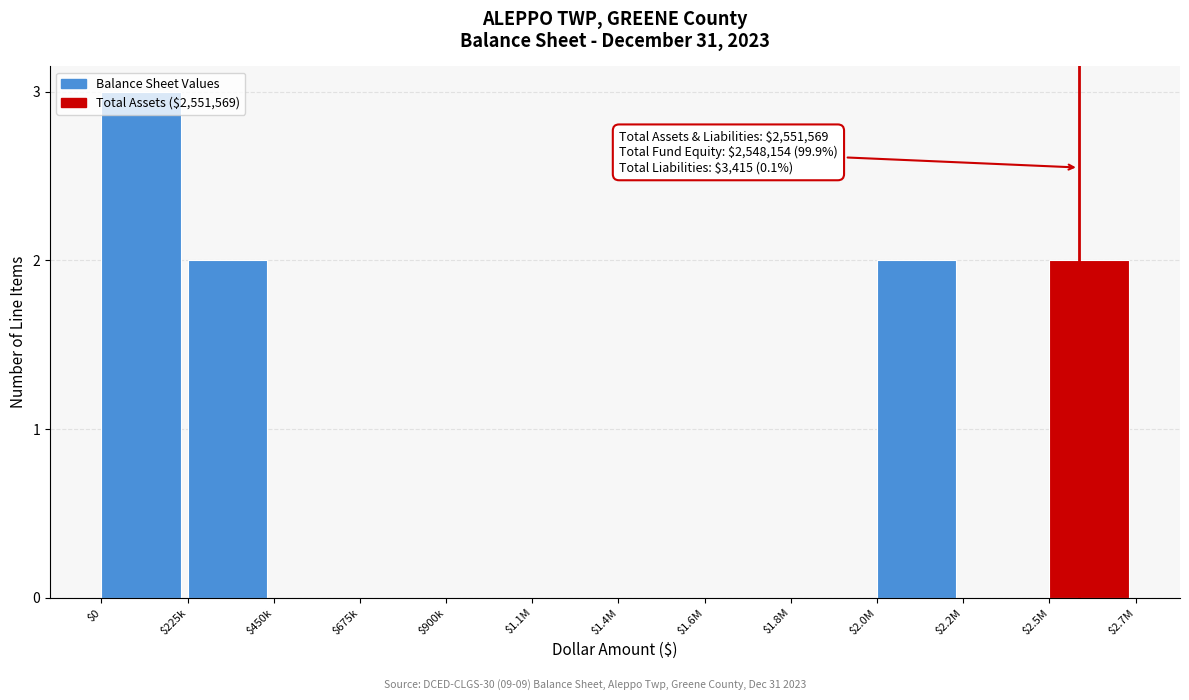

Is it true that the value at $2.2M is 0?

True